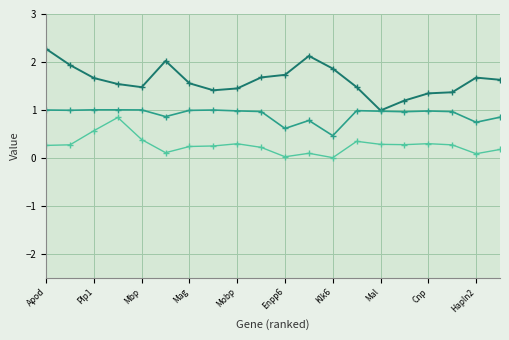

Does the chart have visible grid lines?

Yes